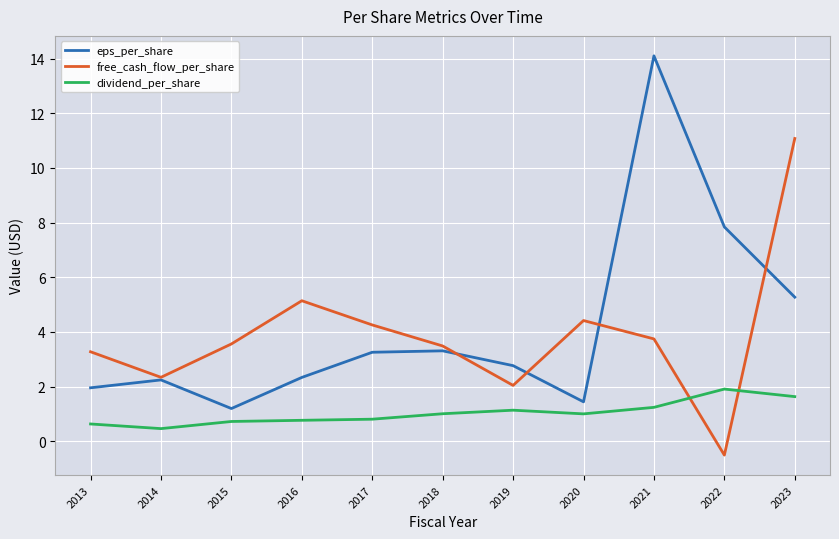

What is the spread (max minus min) of values at 2013?

2.6